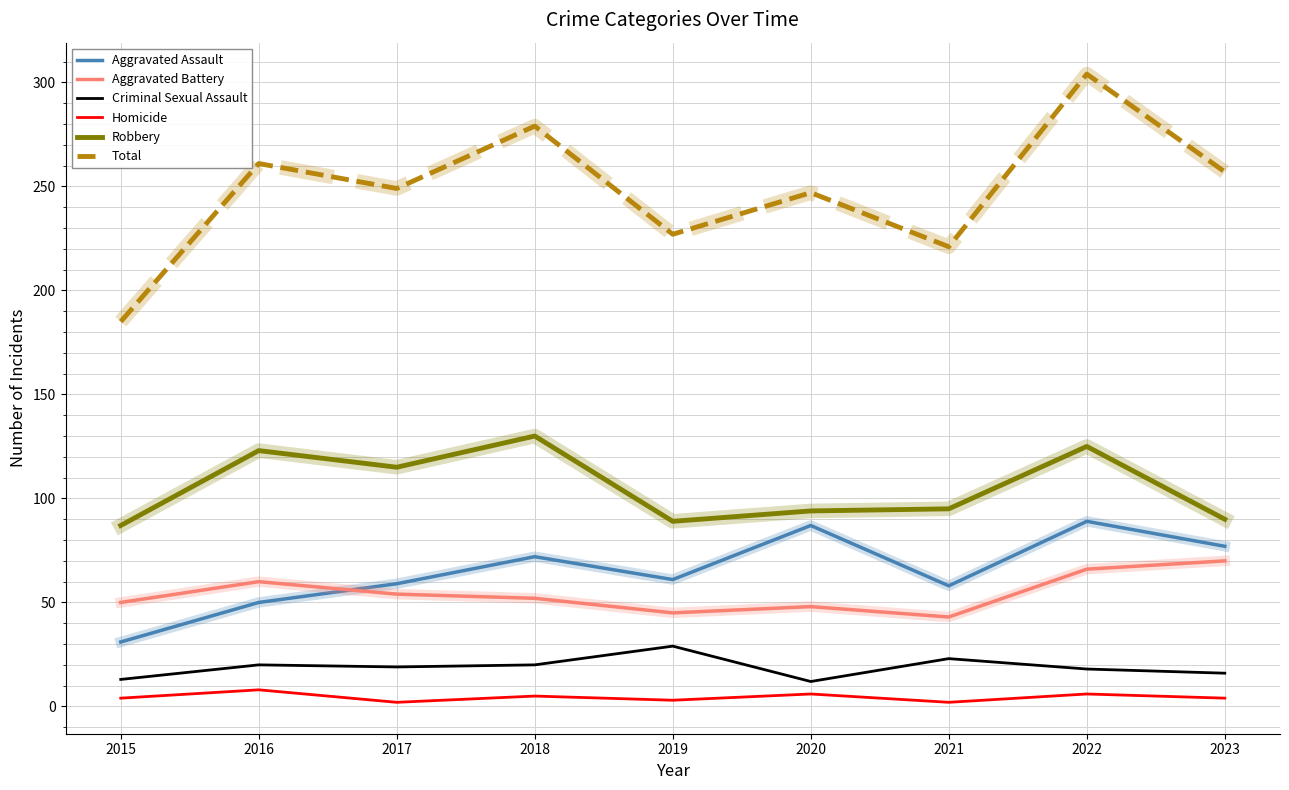

Is it true that Aggravated Assault equals 91 at 2019?

False